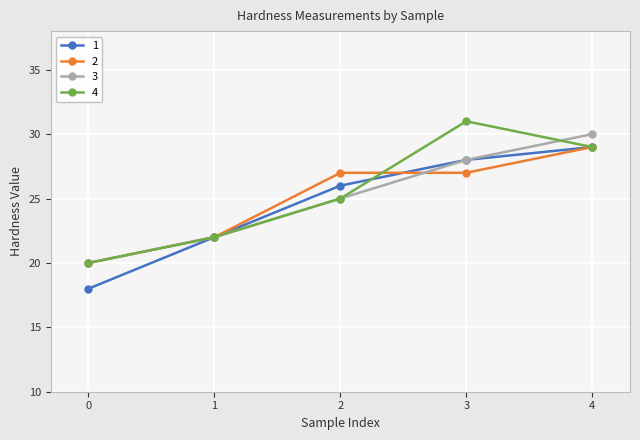

What is the value of the 4 point at the 1st from the left?

20